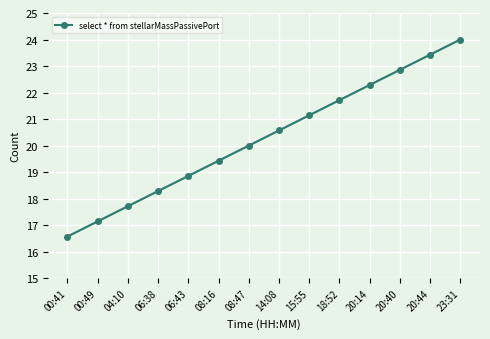

What is the value of the 7th point from the left?

20.0